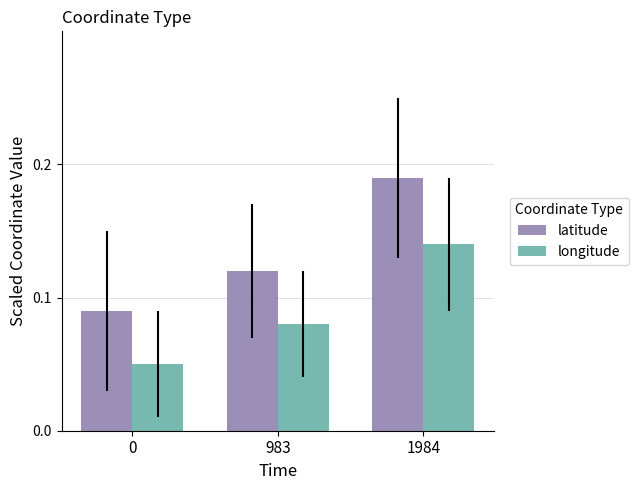

Which series has the largest range (max minus min)?

latitude